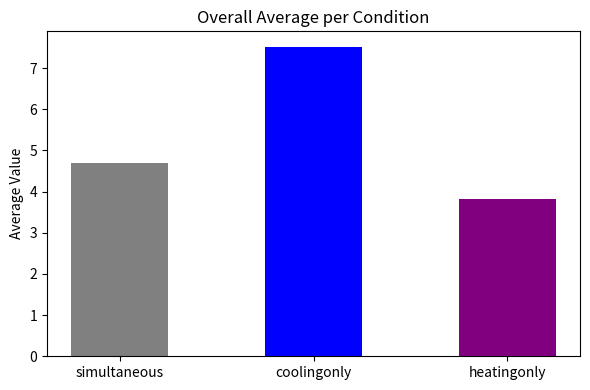

How many values are between 3 and 7?

2